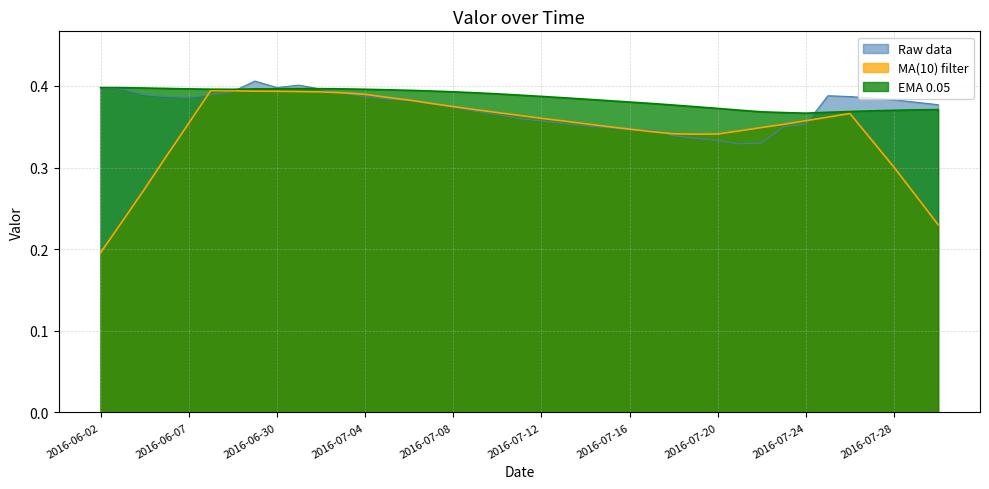

What is the difference between the second highest and minimum values?

0.1